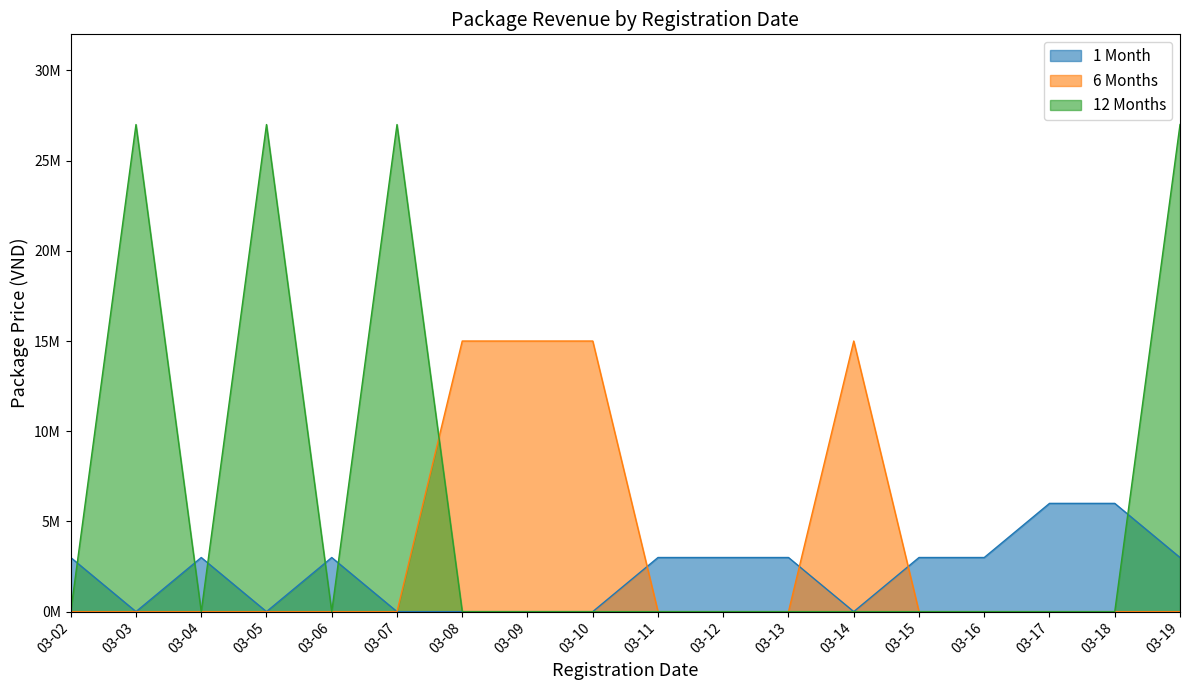

What is the difference between the maximum and minimum values in the 6 Months series?

15000000